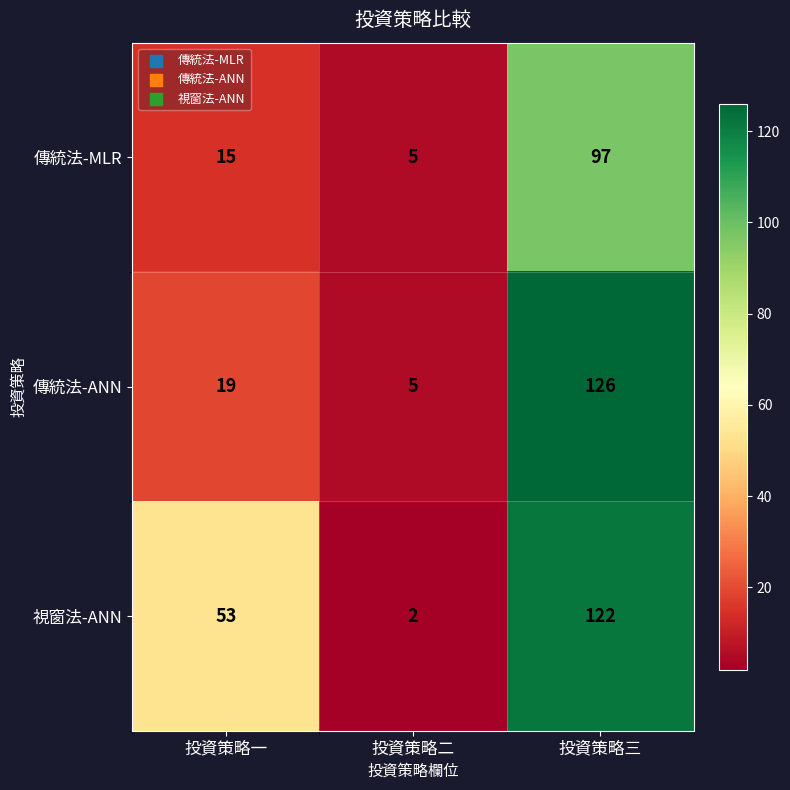

How many series are shown in this chart?

3